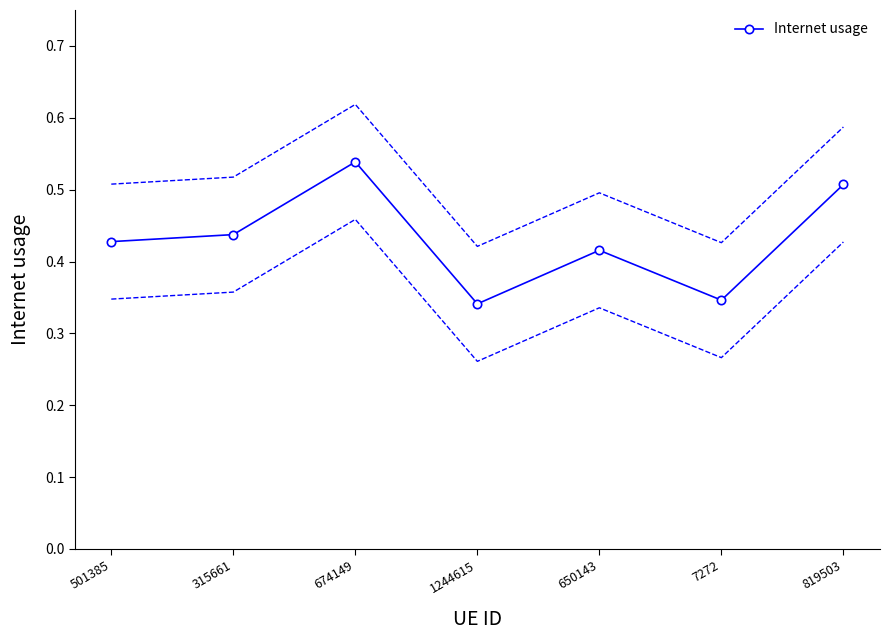

Reading left to right, what are all the values shown in this chart?

0.4	0.4	0.5	0.3	0.4	0.3	0.5